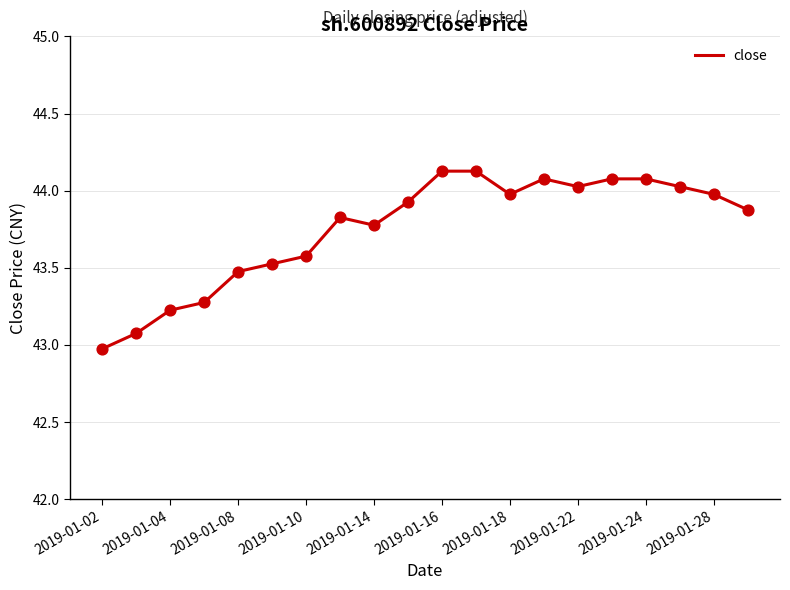

What is the greatest value displayed?

44.1